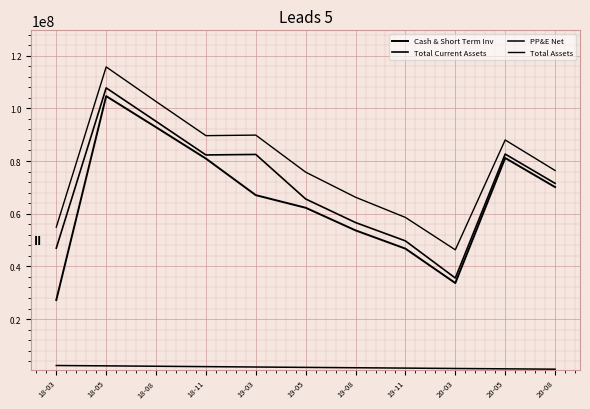

Does the chart display data point markers on the line(s)?

No